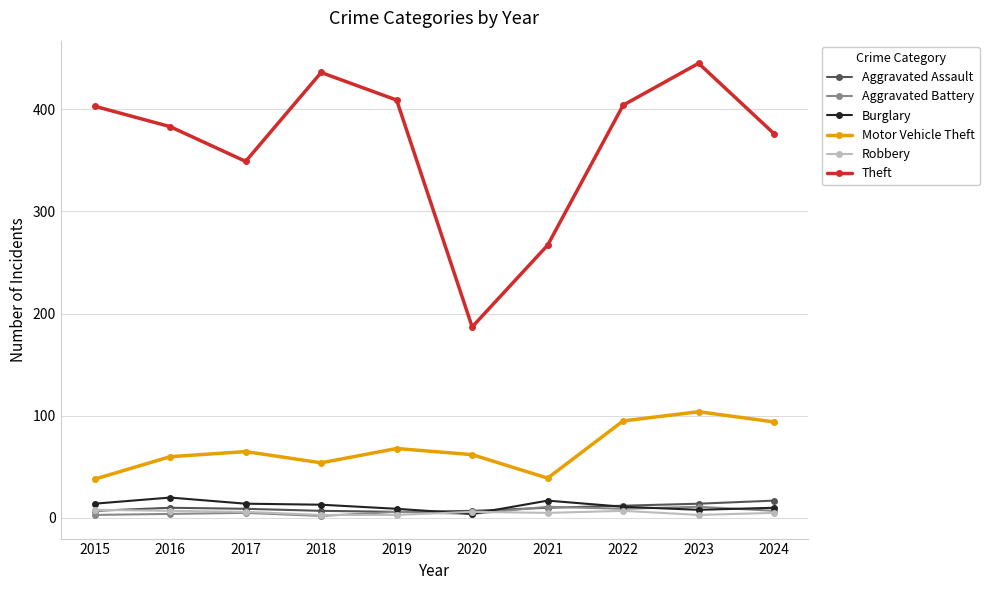

True or false: Theft has a value of 113 at 2020.

False